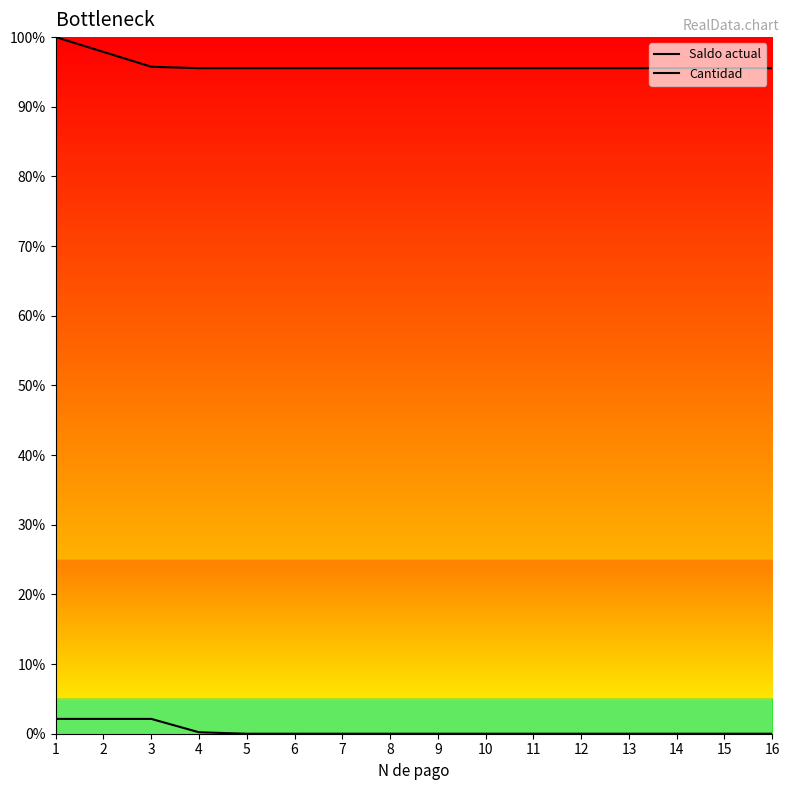

Does the chart have visible grid lines?

No